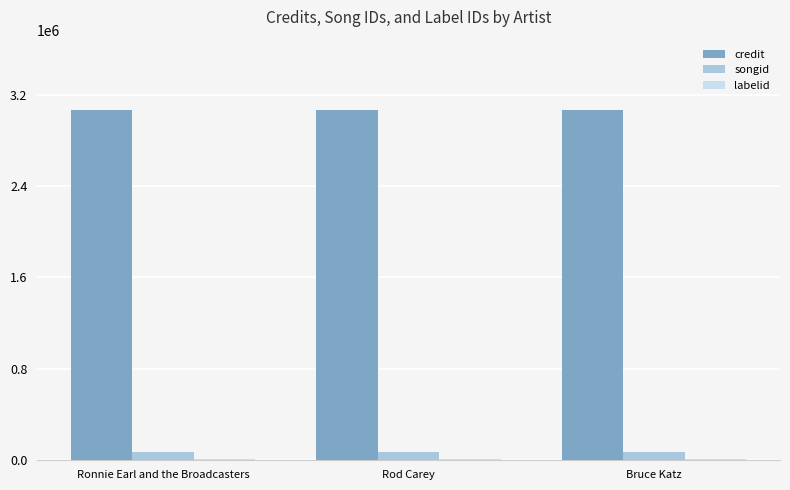

How many bars are there in each group?

3